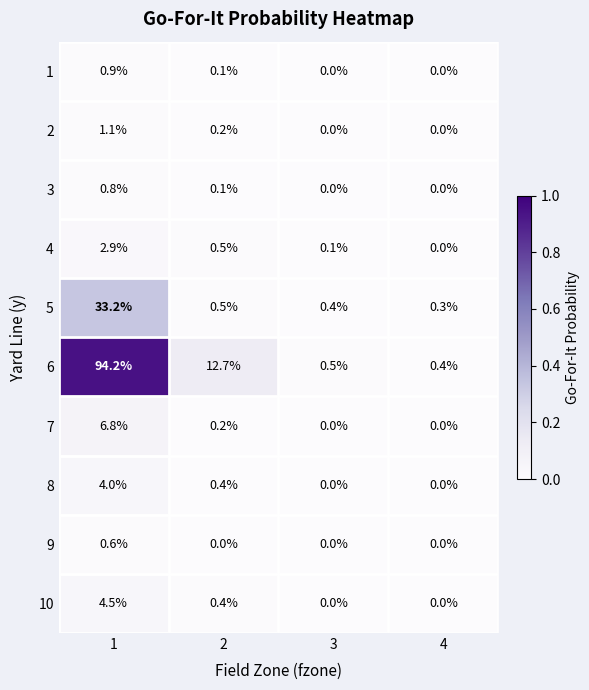

The value of 8 at 2 is 0.4. True or false?

True